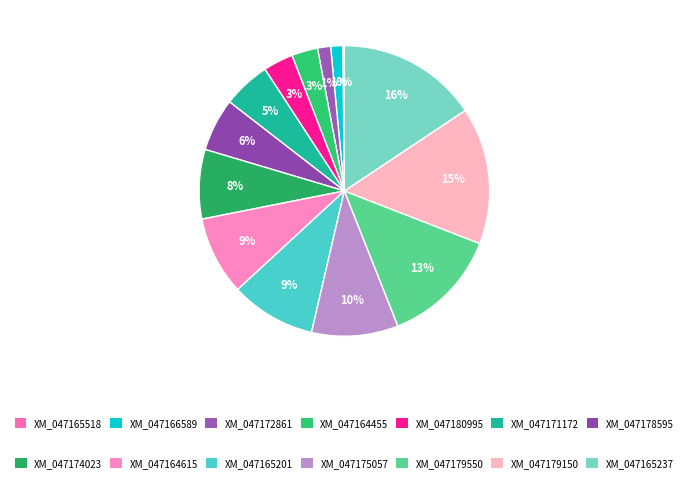

Rank the categories by value from highest to lowest.

XM_047165237, XM_047179150, XM_047179550, XM_047175057, XM_047165201, XM_047164615, XM_047174023, XM_047178595, XM_047171172, XM_047180995, XM_047164455, XM_047172861, XM_047166589, XM_047165518